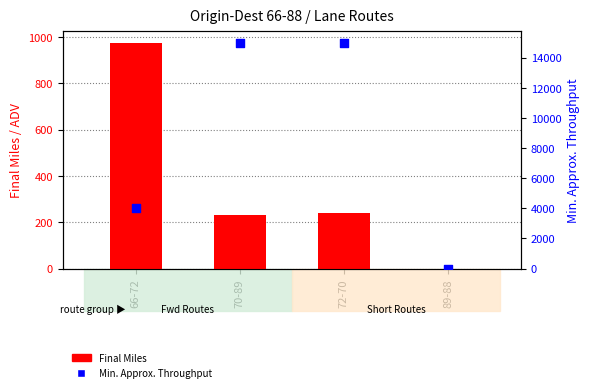

Which series contains the lowest Y value?

Final Miles